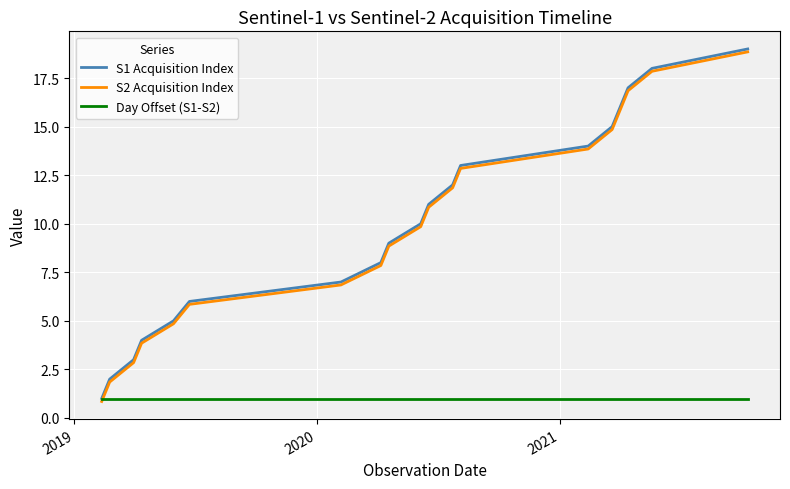

What is the minimum value for S1 Acquisition Index?

1.0